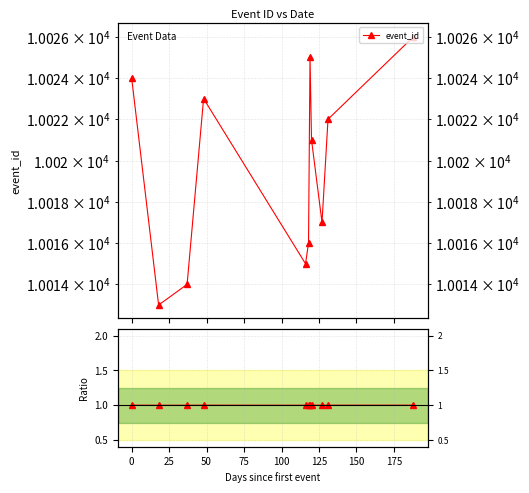

Where is the first local maximum for ratio?

50